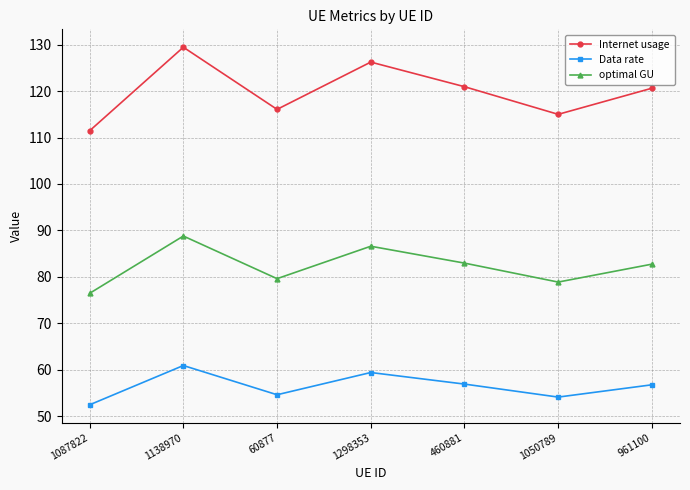

Which series has the largest total across all categories?

Internet usage